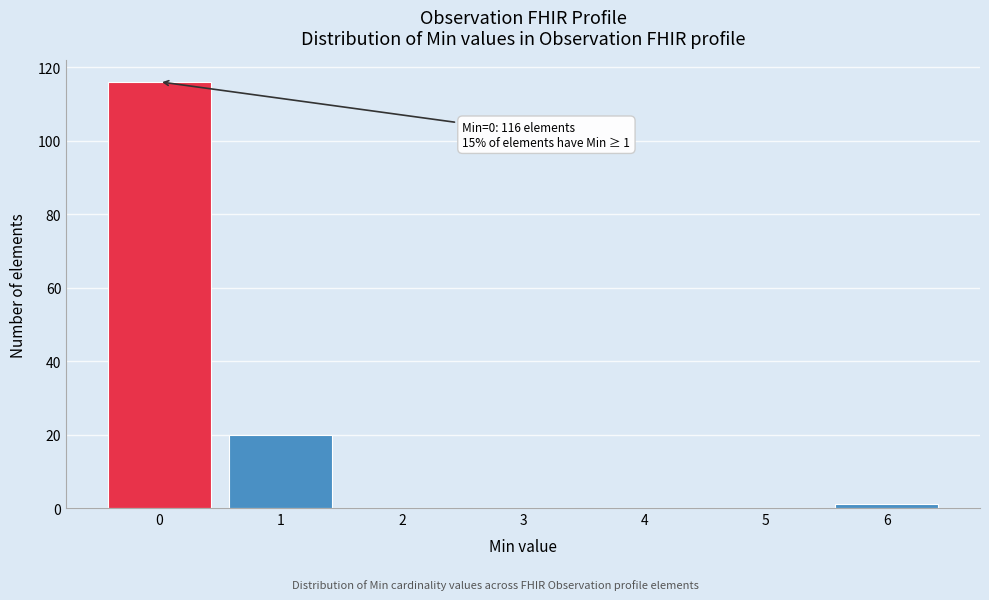

Which range on the x-axis has the tallest bar?

-0.5 to 0.5